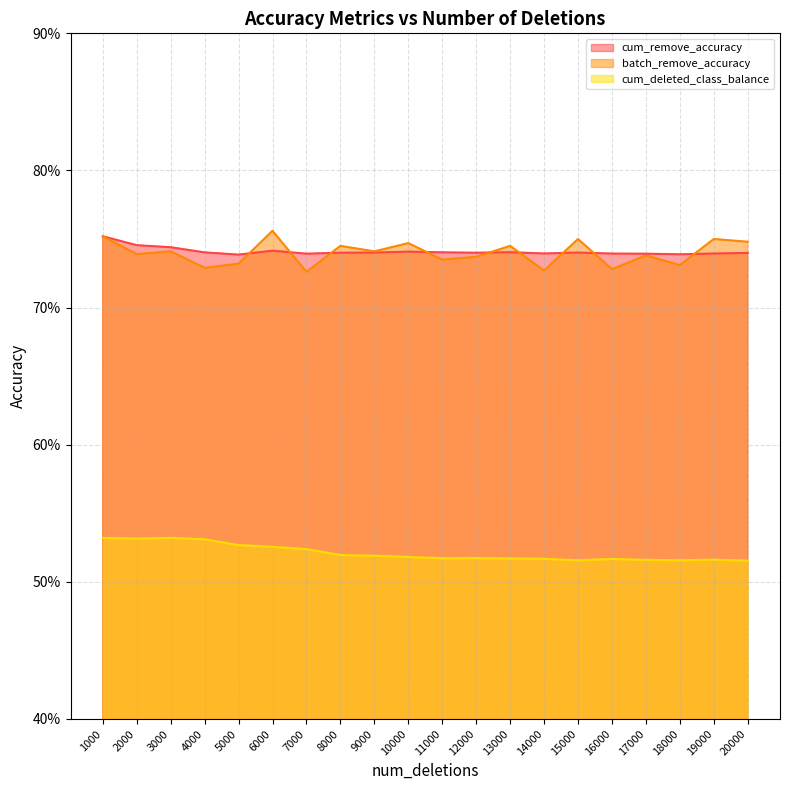

What is the smallest value displayed?

0.5